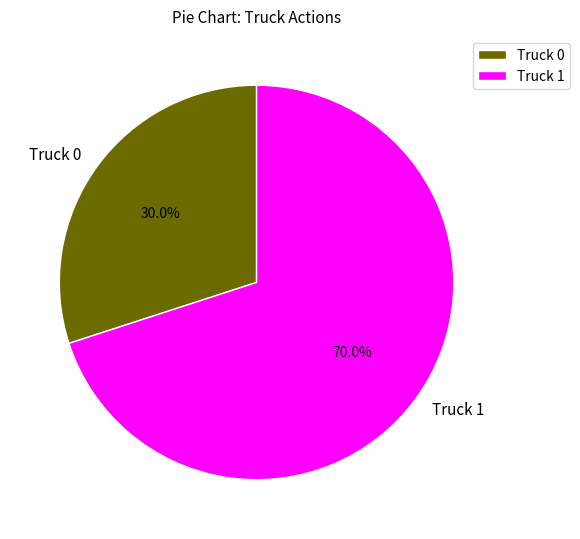

What percentage do Truck 1 and Truck 0 together represent?

100.0%